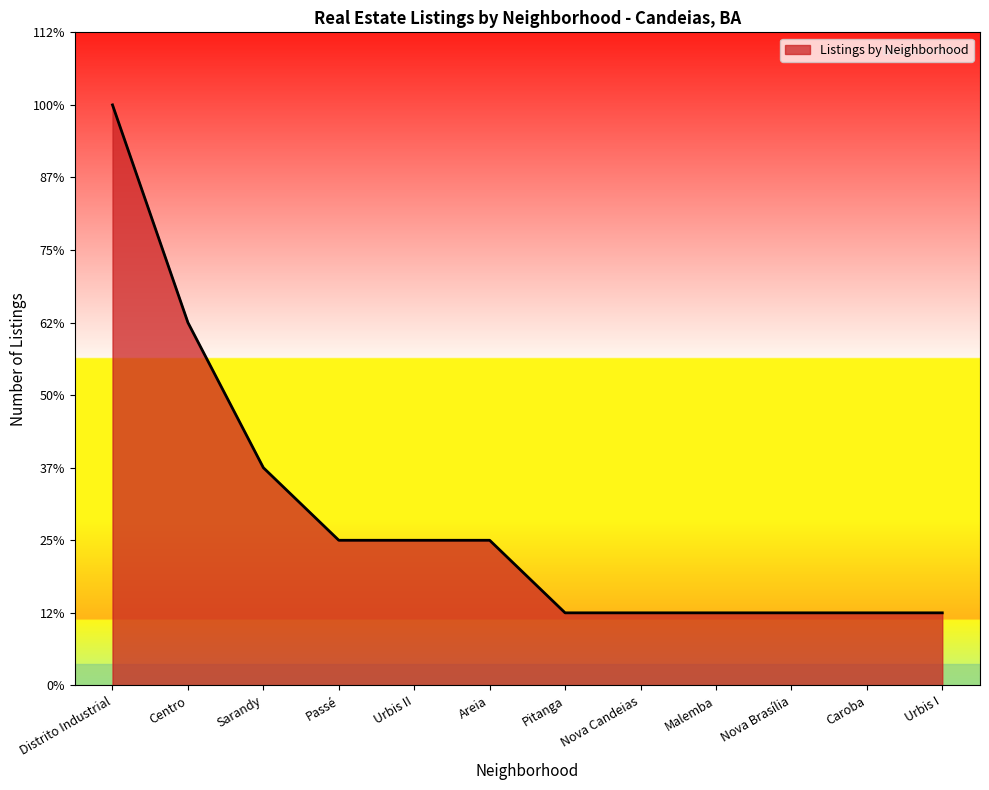

What is the value of the 3rd point from the left?

3